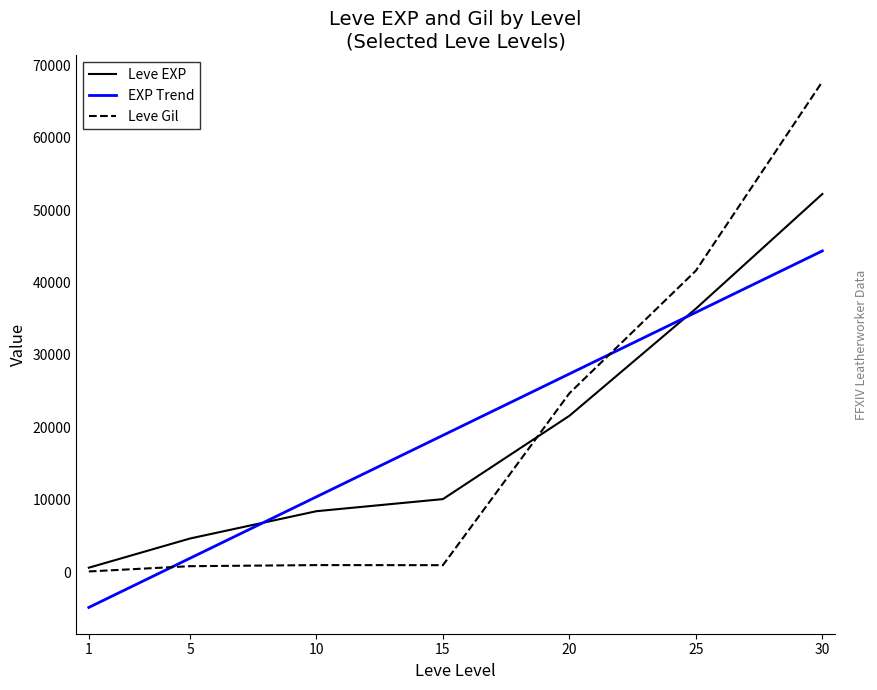

At which category is the sum across all series the highest?

30